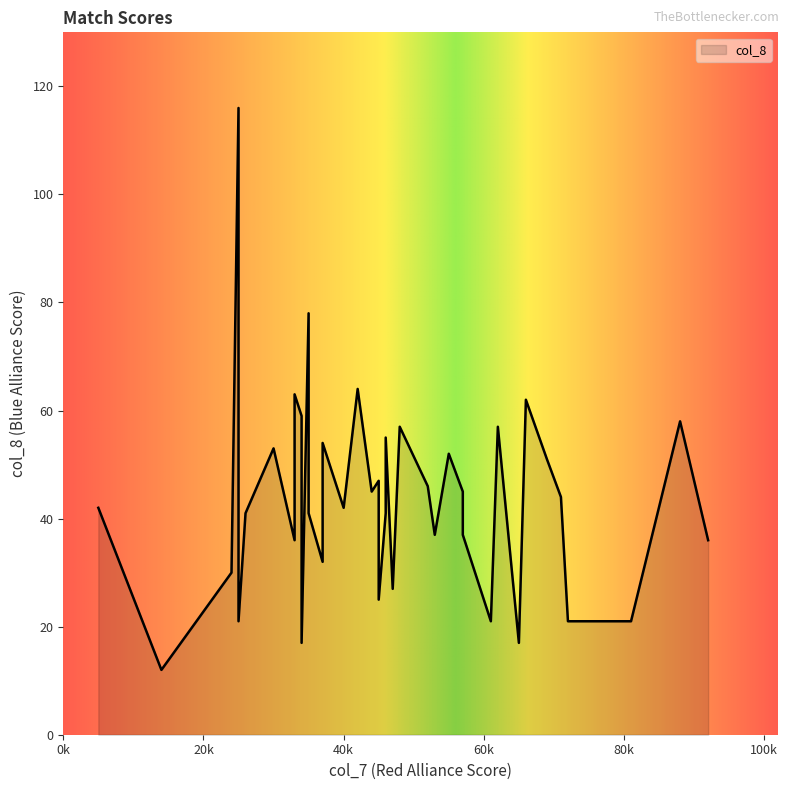

The value at 33 is 53. True or false?

False